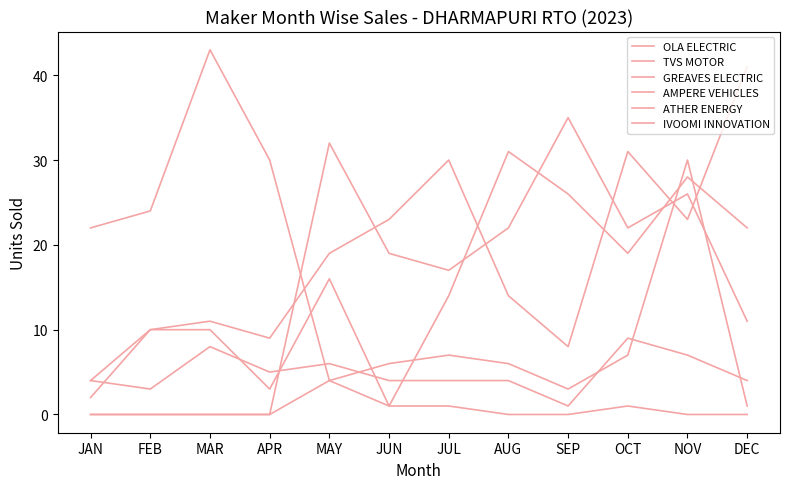

Reading left to right, what are all the values shown in this chart?

OLA ELECTRIC: JAN=4	FEB=10	MAR=11	APR=9	MAY=19	JUN=23	JUL=30	AUG=14	SEP=8	OCT=31	NOV=23	DEC=41
TVS MOTOR: JAN=2	FEB=10	MAR=10	APR=3	MAY=16	JUN=1	JUL=14	AUG=31	SEP=26	OCT=19	NOV=28	DEC=22
GREAVES ELECTRIC: JAN=0	FEB=0	MAR=0	APR=0	MAY=32	JUN=19	JUL=17	AUG=22	SEP=35	OCT=22	NOV=26	DEC=11
AMPERE VEHICLES: JAN=22	FEB=24	MAR=43	APR=30	MAY=4	JUN=1	JUL=1	AUG=0	SEP=0	OCT=1	NOV=0	DEC=0
ATHER ENERGY: JAN=4	FEB=3	MAR=8	APR=5	MAY=6	JUN=4	JUL=4	AUG=4	SEP=1	OCT=9	NOV=7	DEC=4
IVOOMI INNOVATION: JAN=0	FEB=0	MAR=0	APR=0	MAY=4	JUN=6	JUL=7	AUG=6	SEP=3	OCT=7	NOV=30	DEC=1